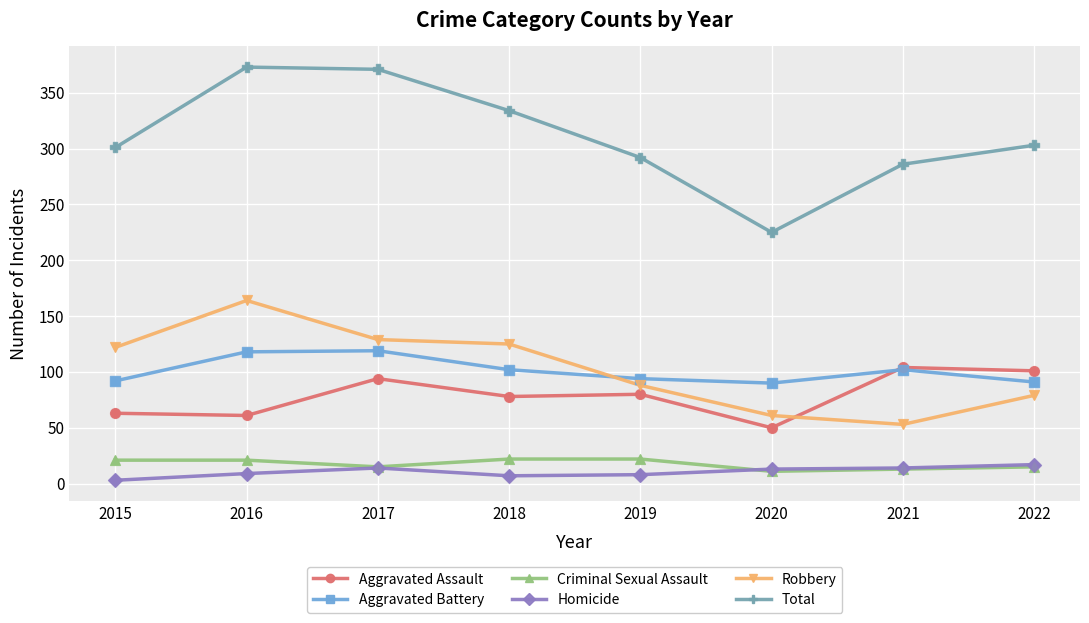

What are all the series names shown in the legend?

Aggravated Assault, Aggravated Battery, Criminal Sexual Assault, Homicide, Robbery, Total